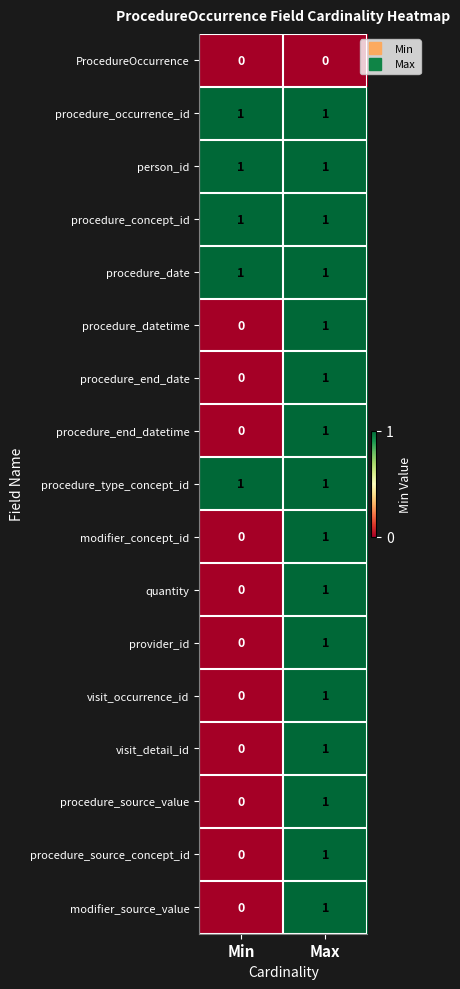

The person_id series shows 1 at Min. True or false?

True